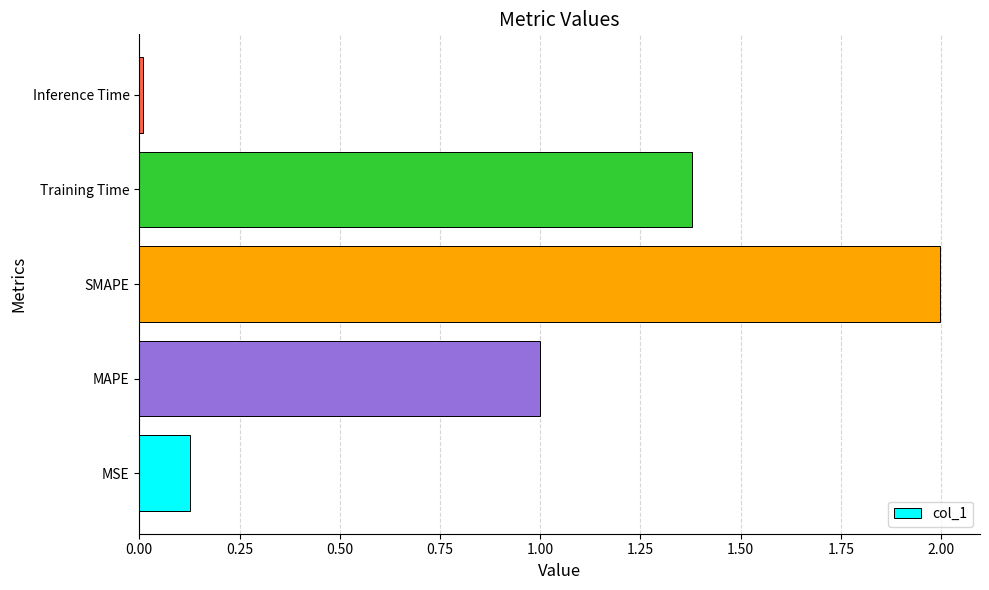

Rank the categories by value from lowest to highest.

Inference Time, MSE, MAPE, Training Time, SMAPE